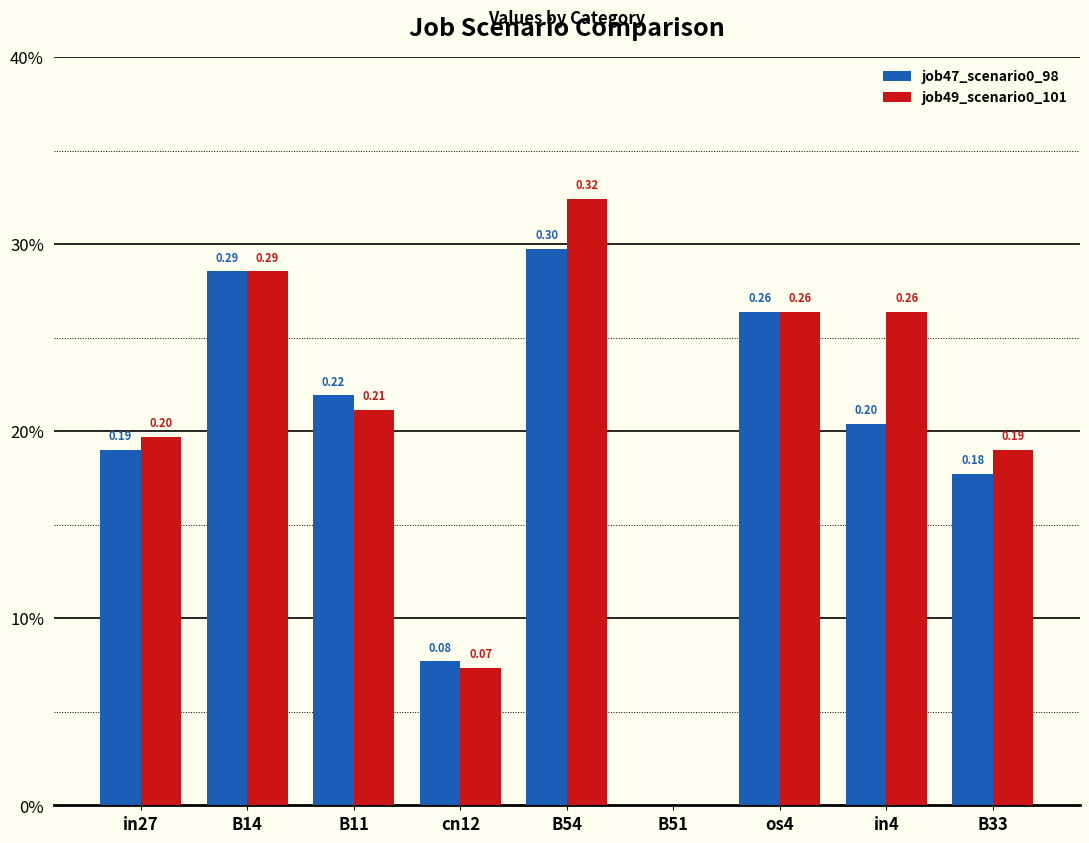

What is the highest value of the job47_scenario0_98 series?

0.3